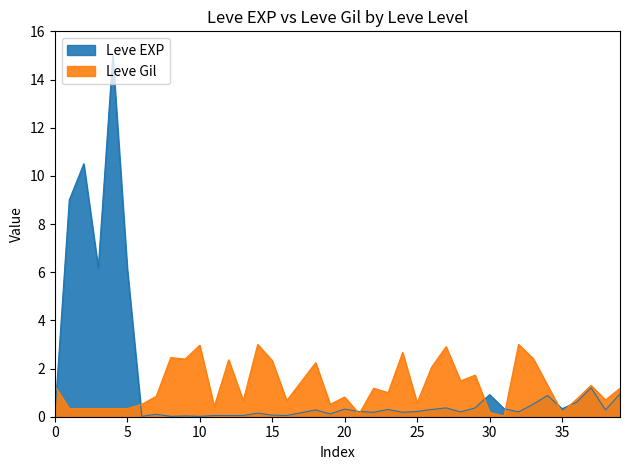

How many distinct data groups are displayed?

2